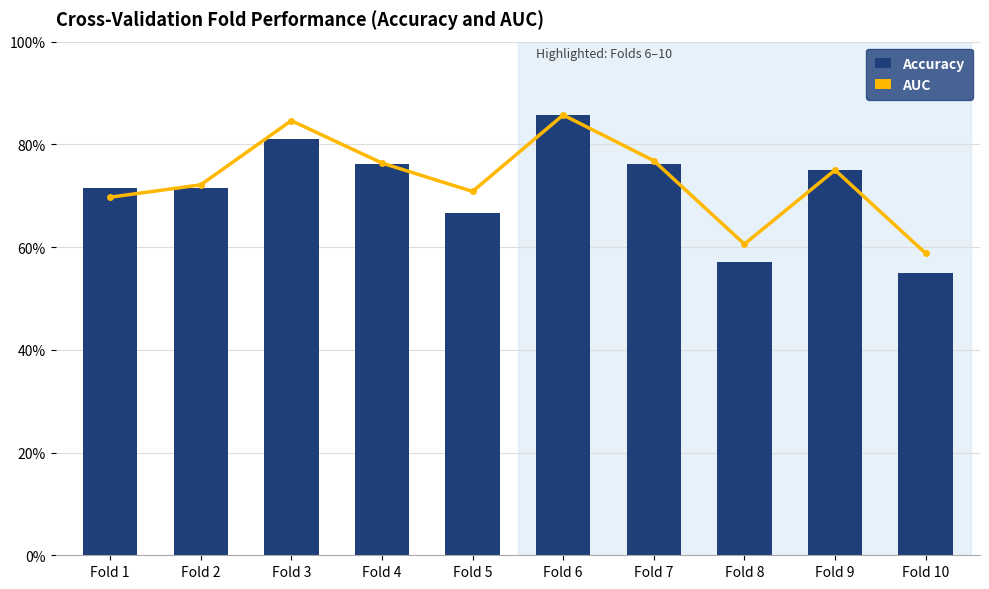

What is the value of the auc bar at the 6th from the left?

0.9